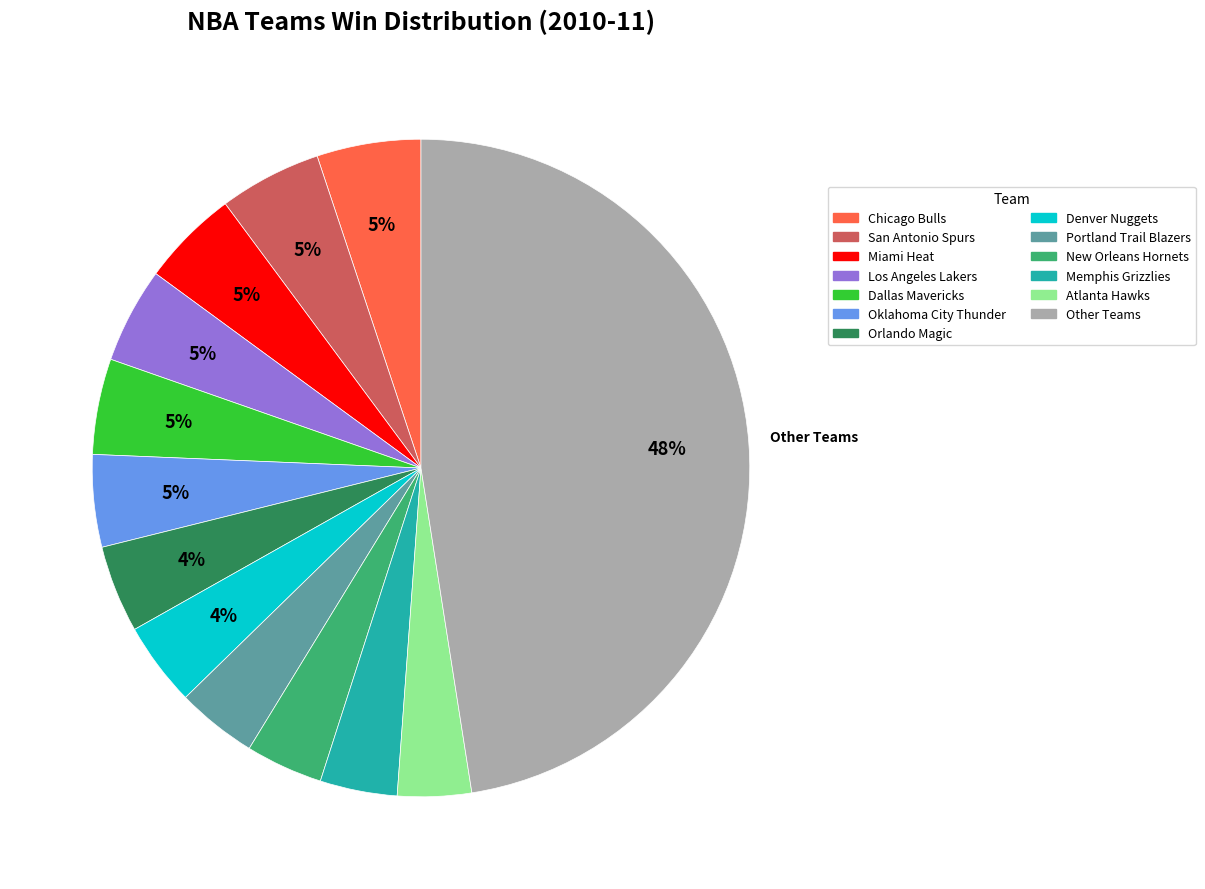

To the nearest percent, what is the average slice percentage?

8%